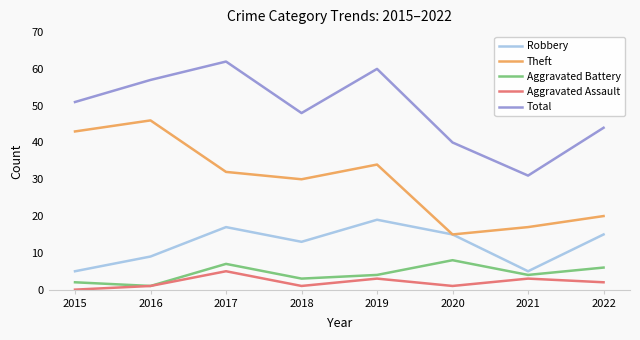

At which category does Aggravated Battery reach its first local peak?

2017